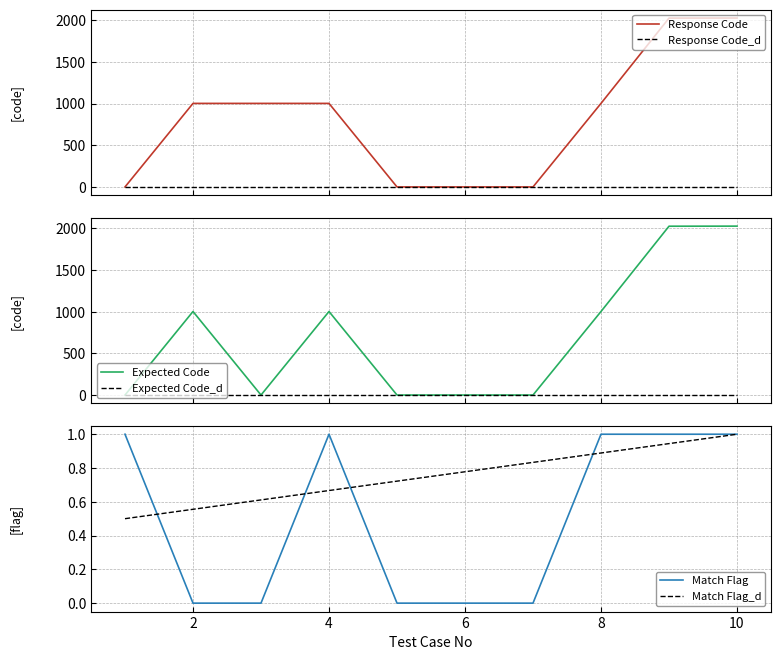

Is it true that Match Flag equals 0.3 at 4?

False